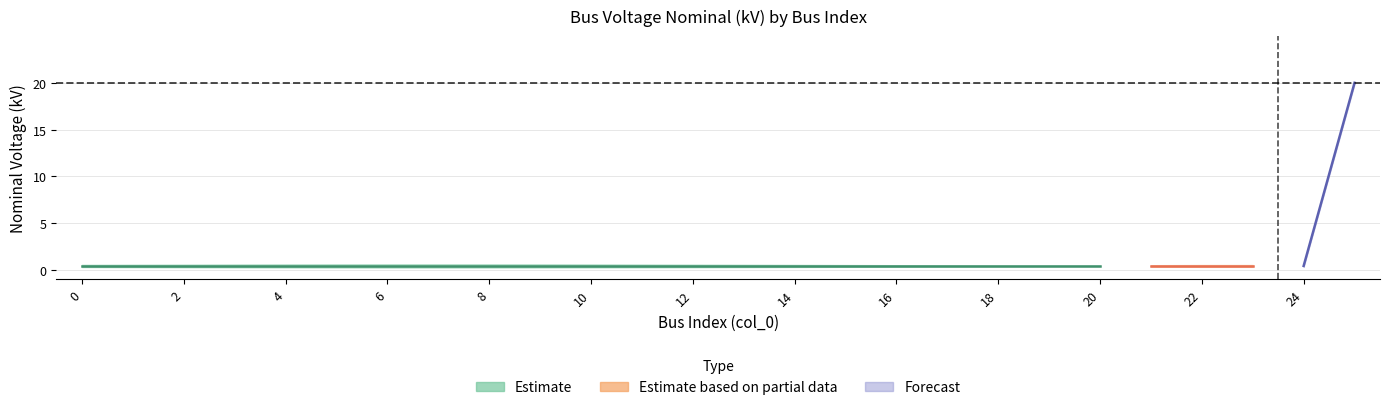

Read the value at 11.

0.4